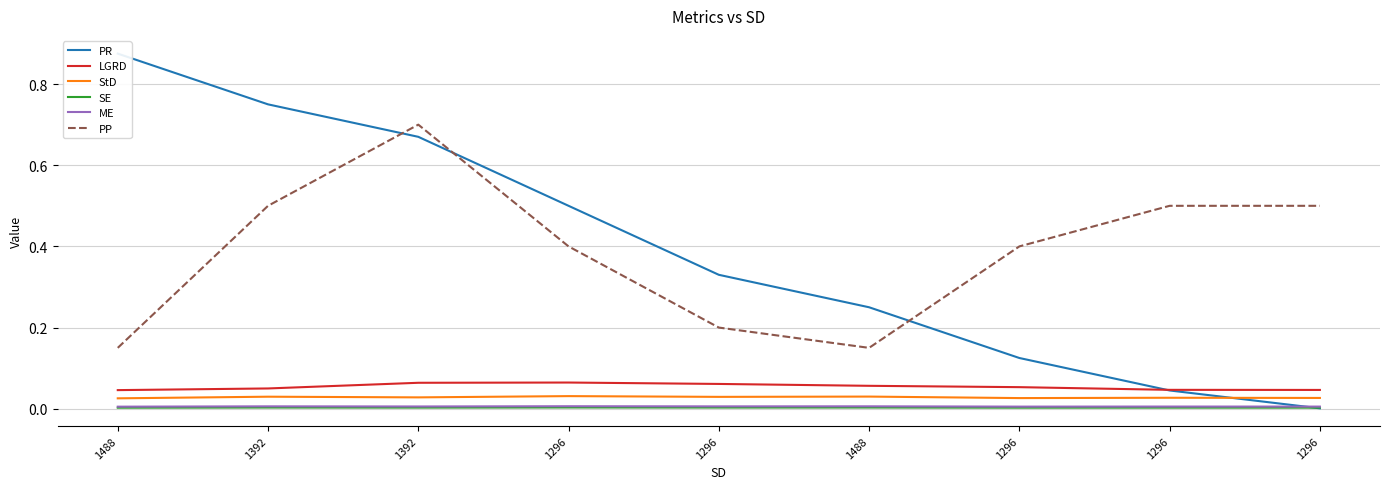

Which series has the largest range (max minus min)?

PR